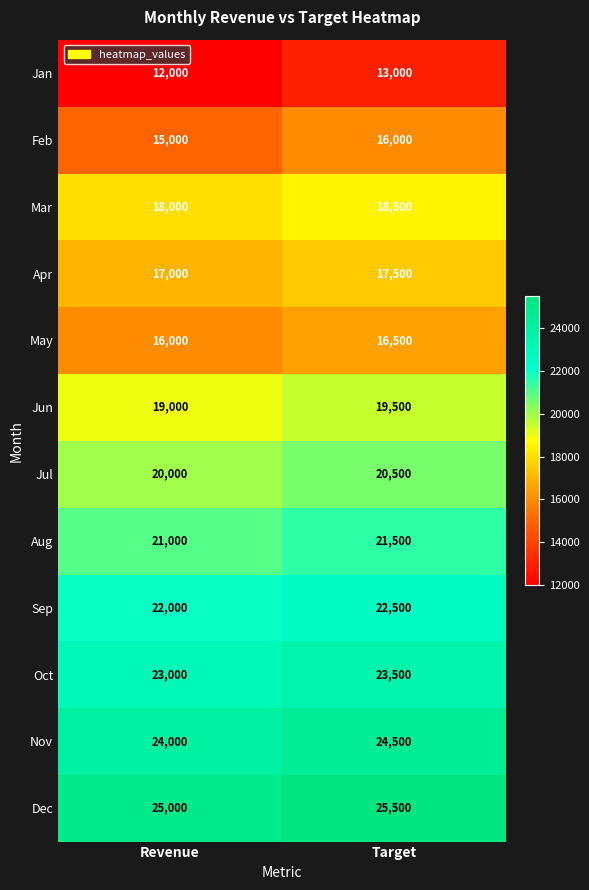

What is the difference between the maximum and minimum values in the Jul series?

500